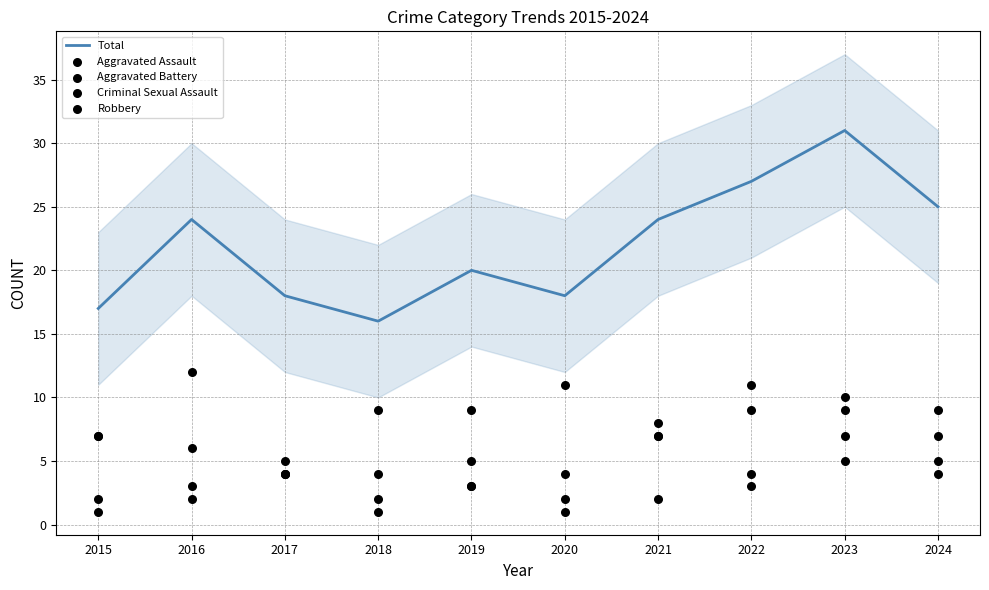

Which series reaches the maximum Y coordinate?

Total